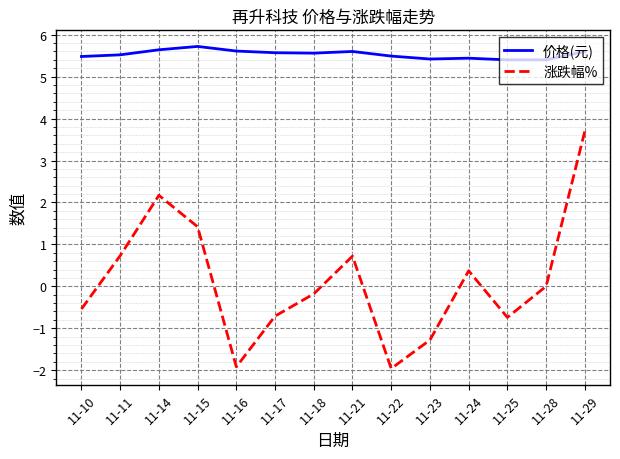

Between 11-14 and 11-18, which series saw the biggest shift?

涨跌幅%